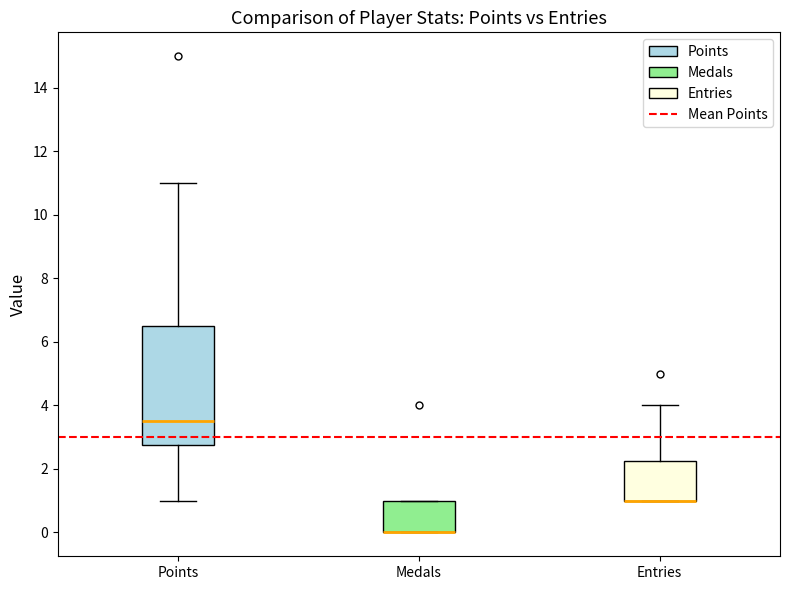

Reading left to right, read every box against the y-axis: the position of its median line, the range the box covers, and the ends of its whiskers. The values are not printed on the chart, so give them approximately, as read against the axis.

Points: median 3.6, box 2.8 to 6.6, whiskers 1.0 to 11.0
Medals: median 0.0 (drawn on the box's lower edge), box 0.0 to 1.0, whiskers 0.0 to 1.0
Entries: median 1.0 (drawn on the box's lower edge), box 1.0 to 2.2, whiskers 1.0 to 4.0